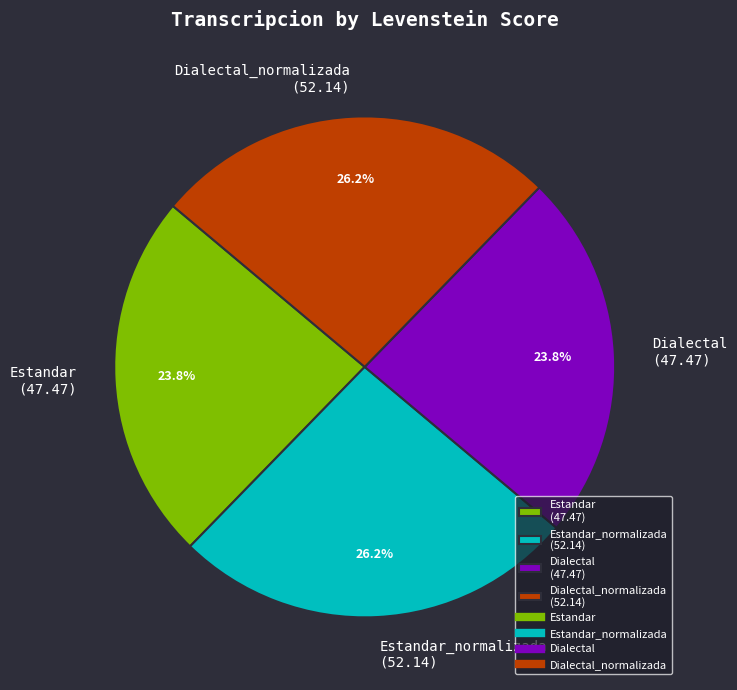

To the nearest percent, what is the average slice percentage?

25%